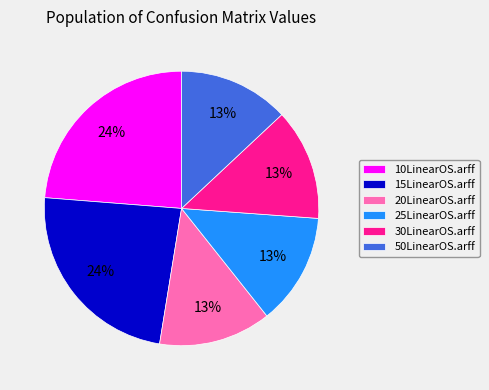

The 25LinearOS.arff slice represents 13% of the pie. True or false?

True